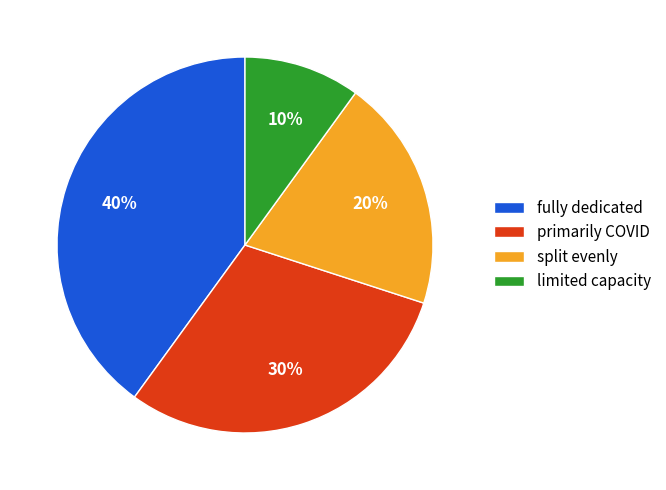

How many slices are in this pie chart?

4